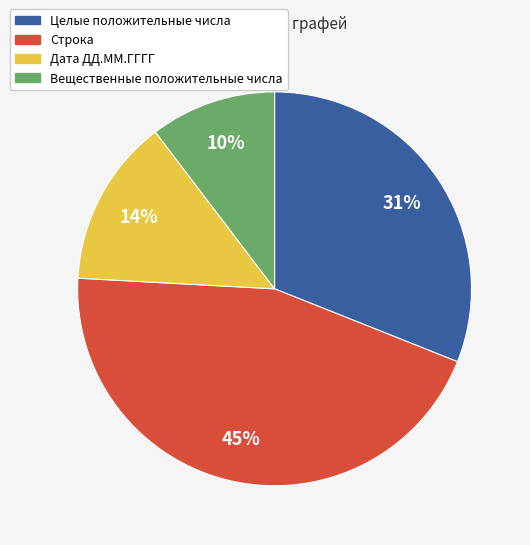

Is the sum of Целые положительные числа and Дата ДД.ММ.ГГГГ greater than half?

No